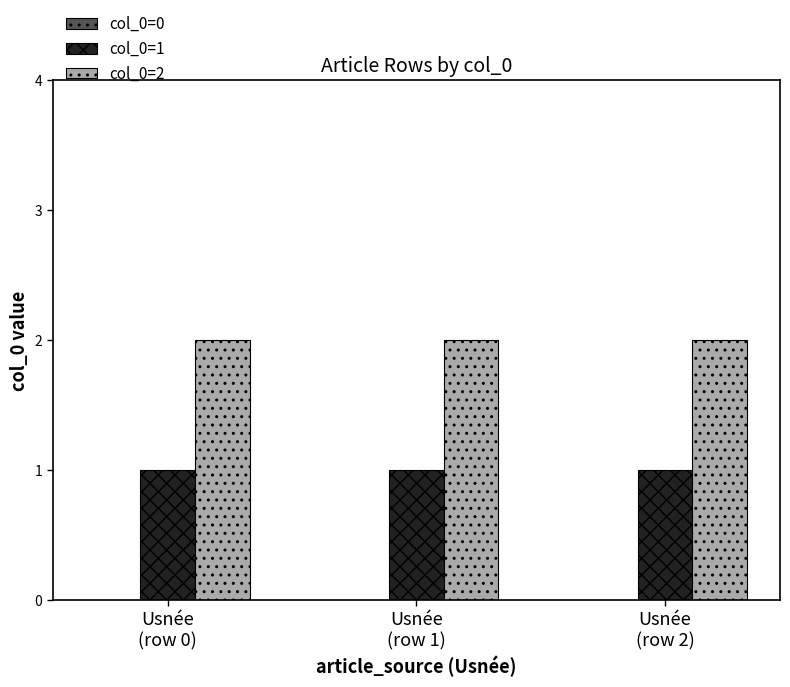

Rank the series by their average value, from highest to lowest.

col_0=2, col_0=1